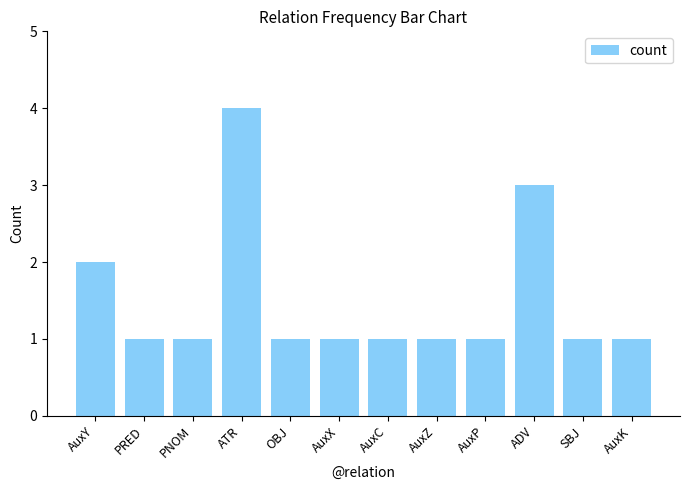

The chart shows a value of 1 at PRED. True or false?

True